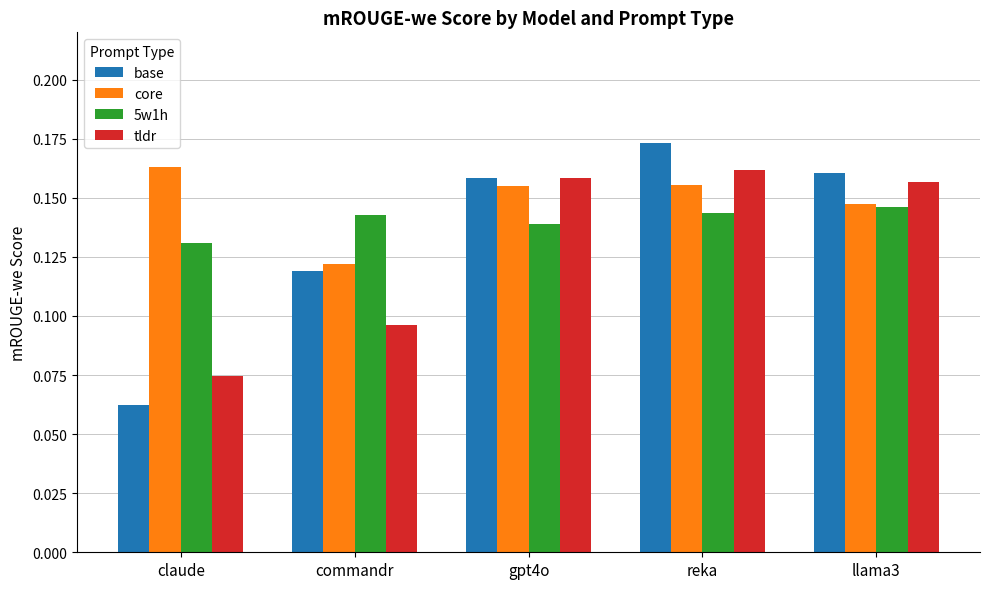

At claude, list the series in order from largest to smallest.

core, 5w1h, tldr, base